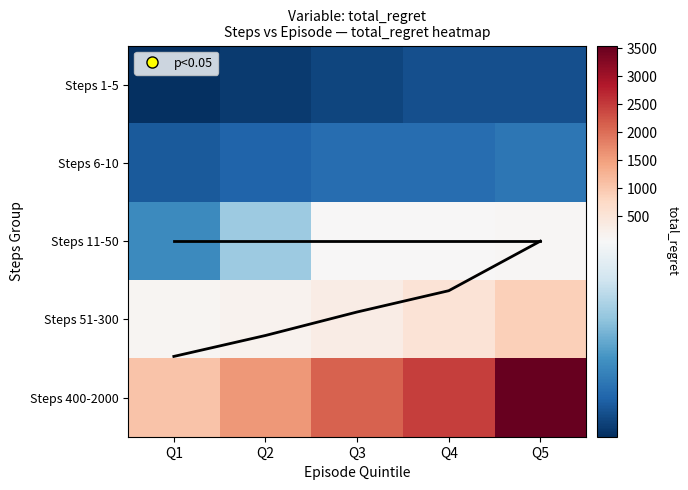

Is it true that Steps 6-10 equals 4 at Q5?

False